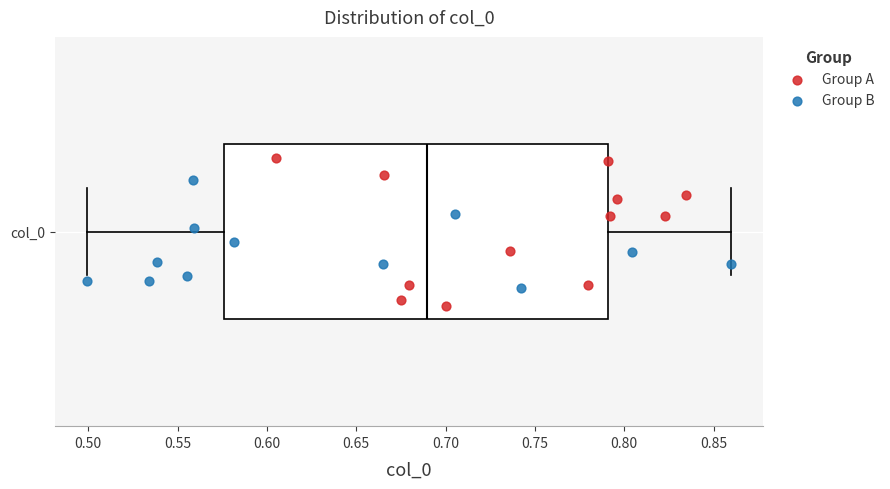

Read this box plot against the x-axis: the position of the median line, the range covered by the box, and the ends of both whiskers. The values are not printed on the chart, so give them approximately, as read against the axis.

median 0.690, box 0.575 to 0.790, whiskers 0.500 to 0.860